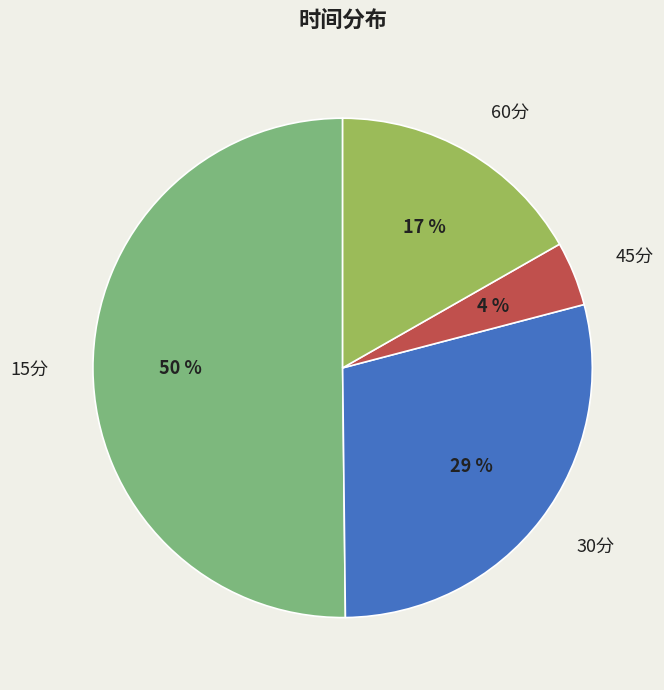

What is the smallest slice in the pie chart?

45分